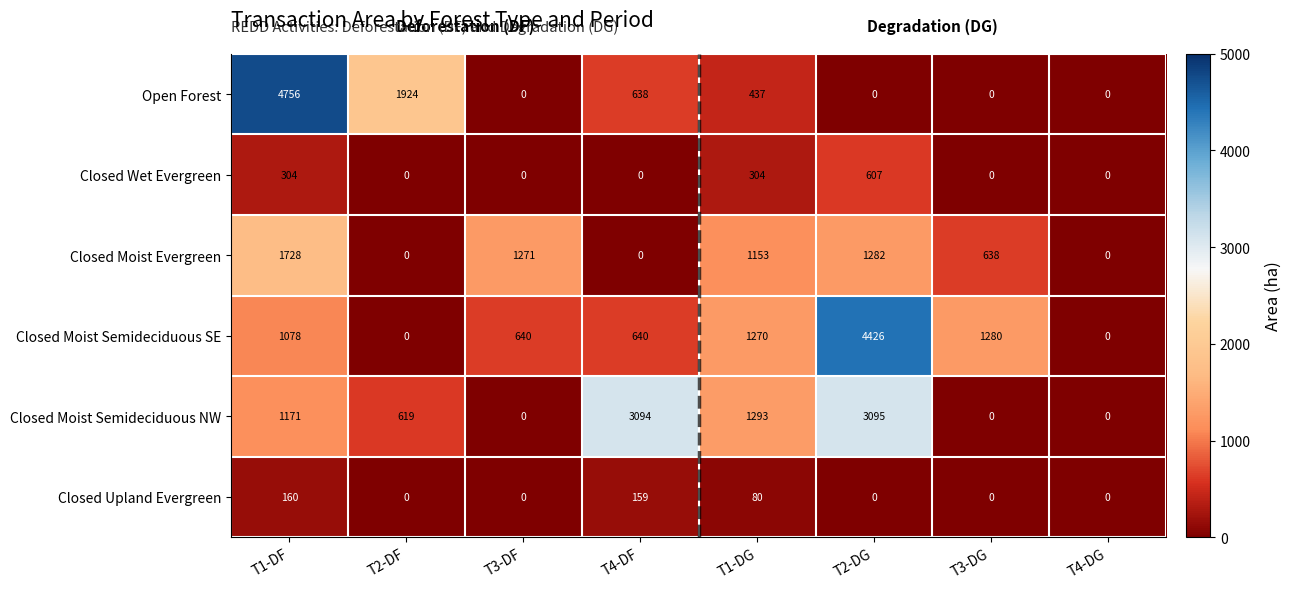

Which series has the largest range (max minus min)?

Open Forest